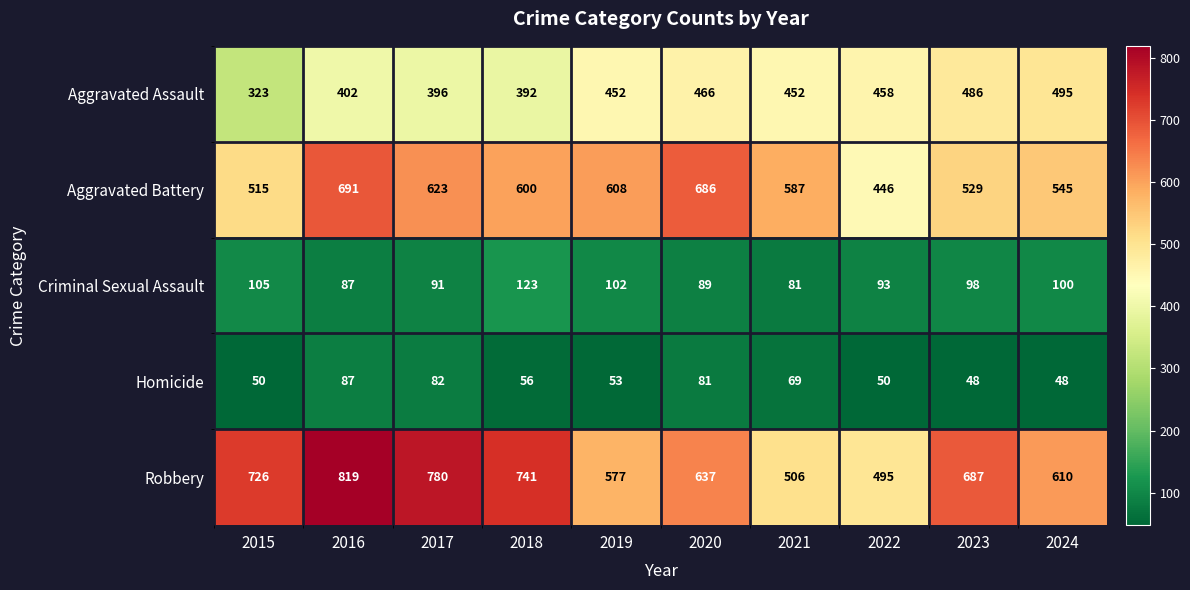

At 2020, list the series in order from smallest to largest.

Homicide, Criminal Sexual Assault, Aggravated Assault, Robbery, Aggravated Battery